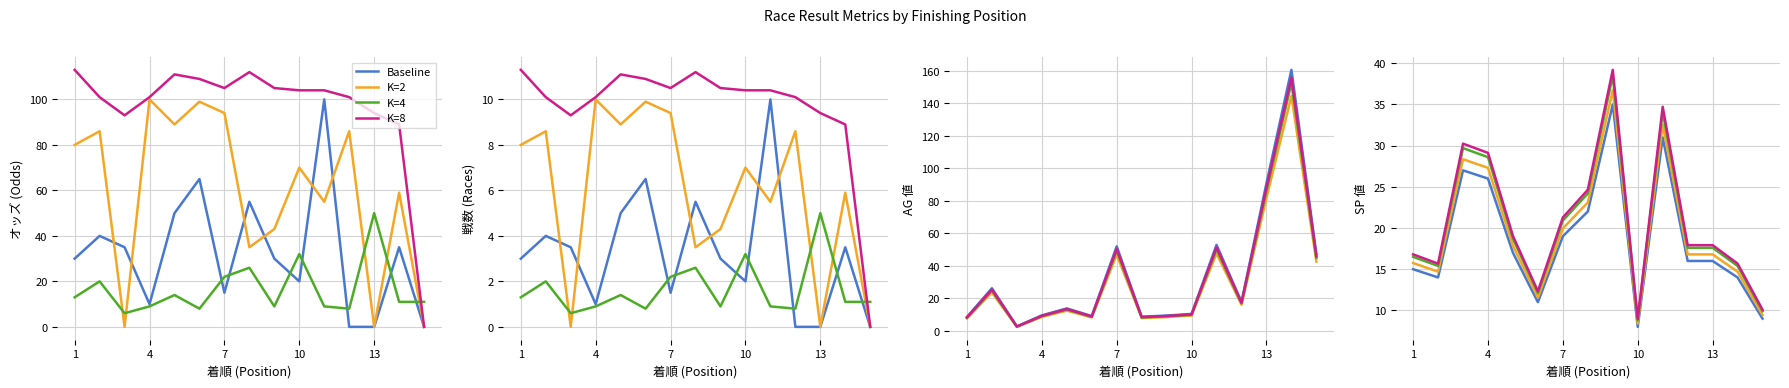

True or false: K=2 has a value of 5.0 at 14.

False